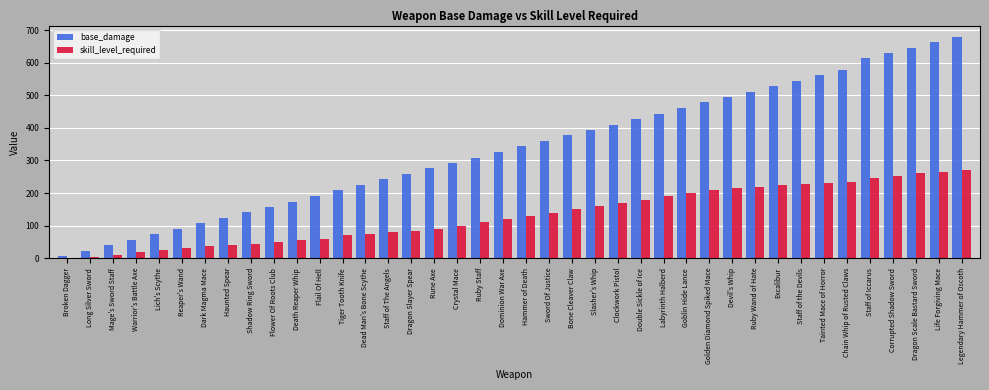

The value of base_damage at Legendary Hammer of Oscoth is 178. True or false?

False